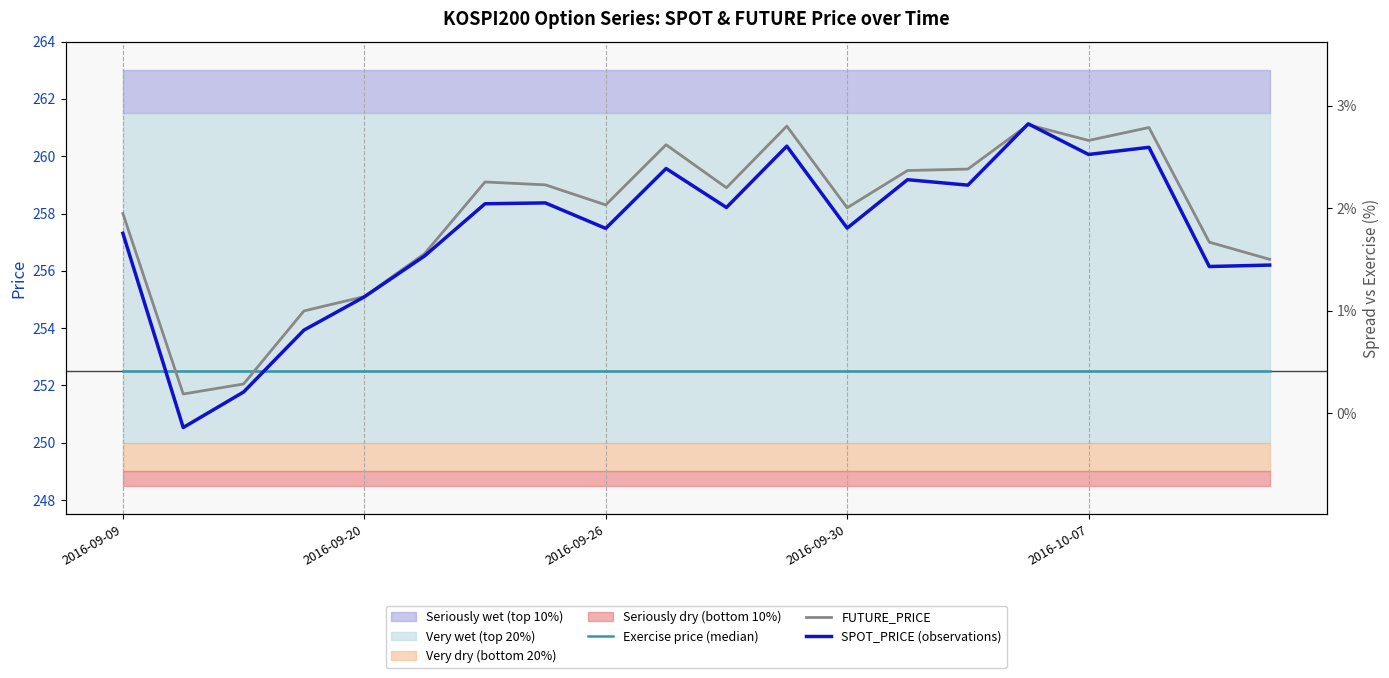

What is the difference between the maximum and minimum values in the FUTURE_PRICE series?

9.4